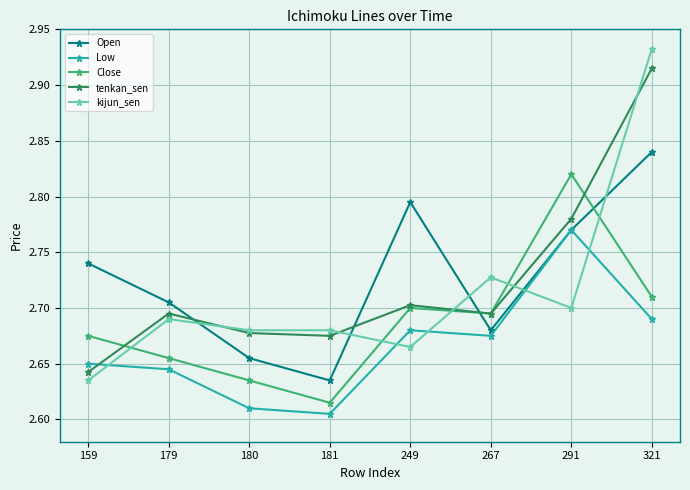

Is the value of Close at 291 greater than the value of kijun_sen at 249?

Yes